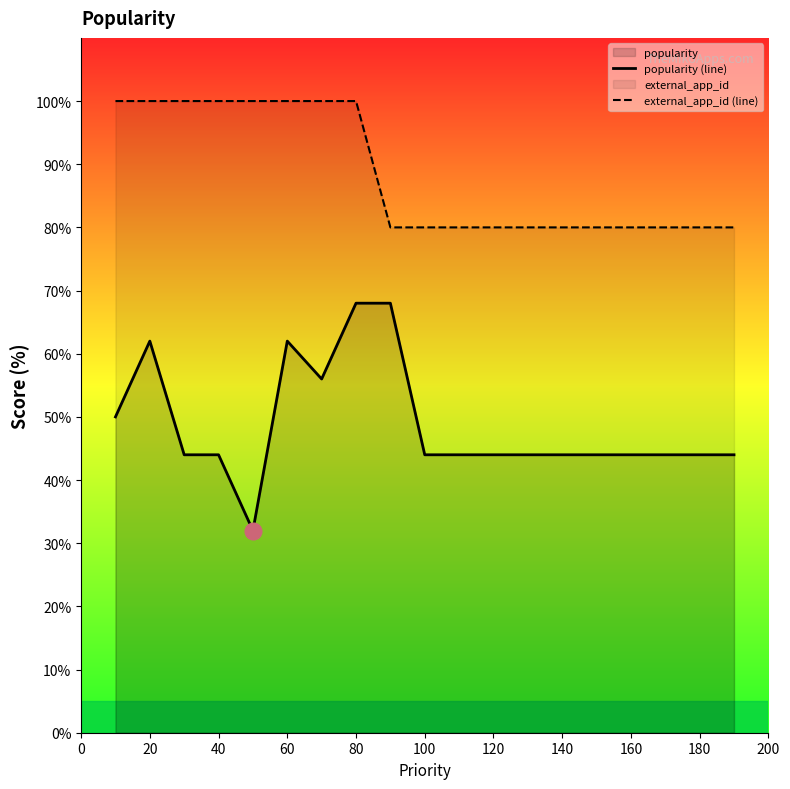

How many lines are shown in the chart?

2